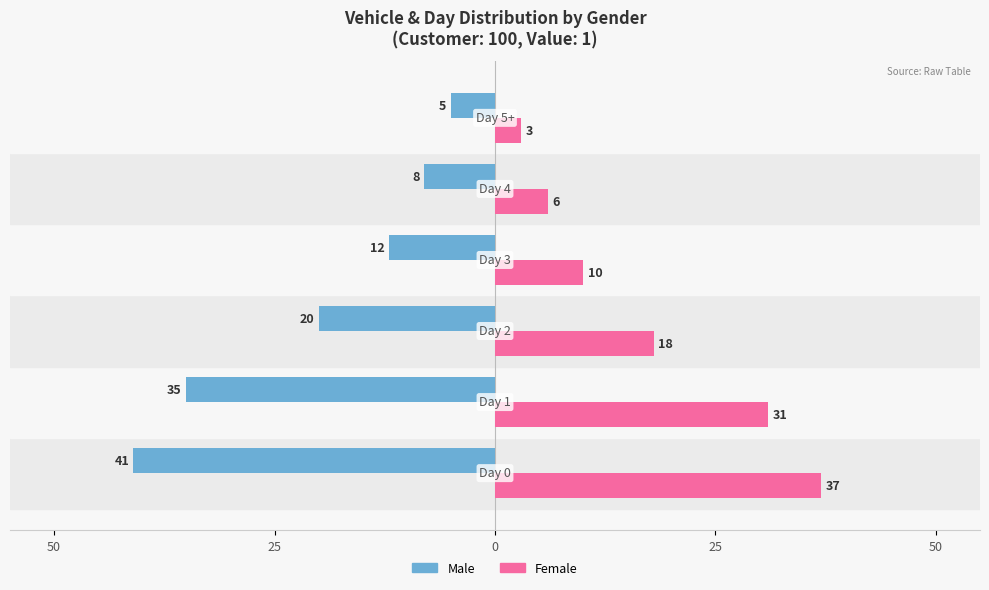

What are all the series names shown in the legend?

Male, Female